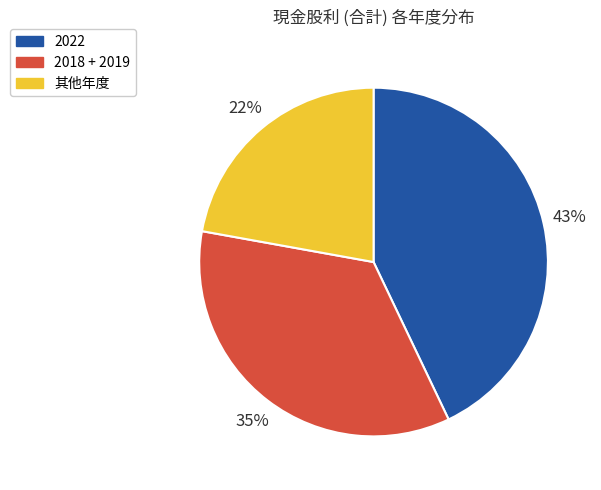

Which slice is the largest?

2022